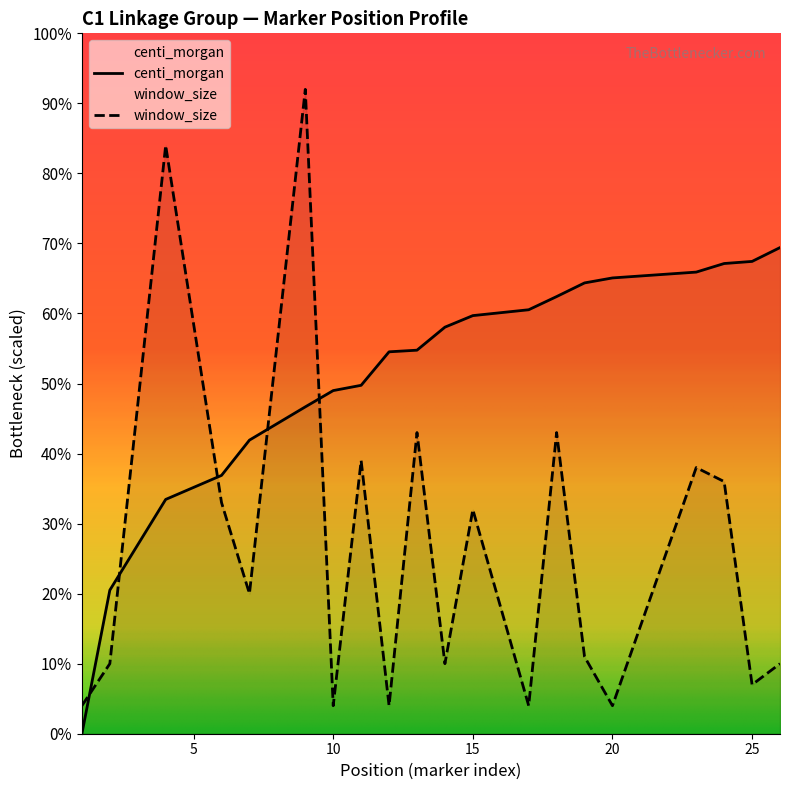

Where is centi_morgan nearest to the value 3470?

4